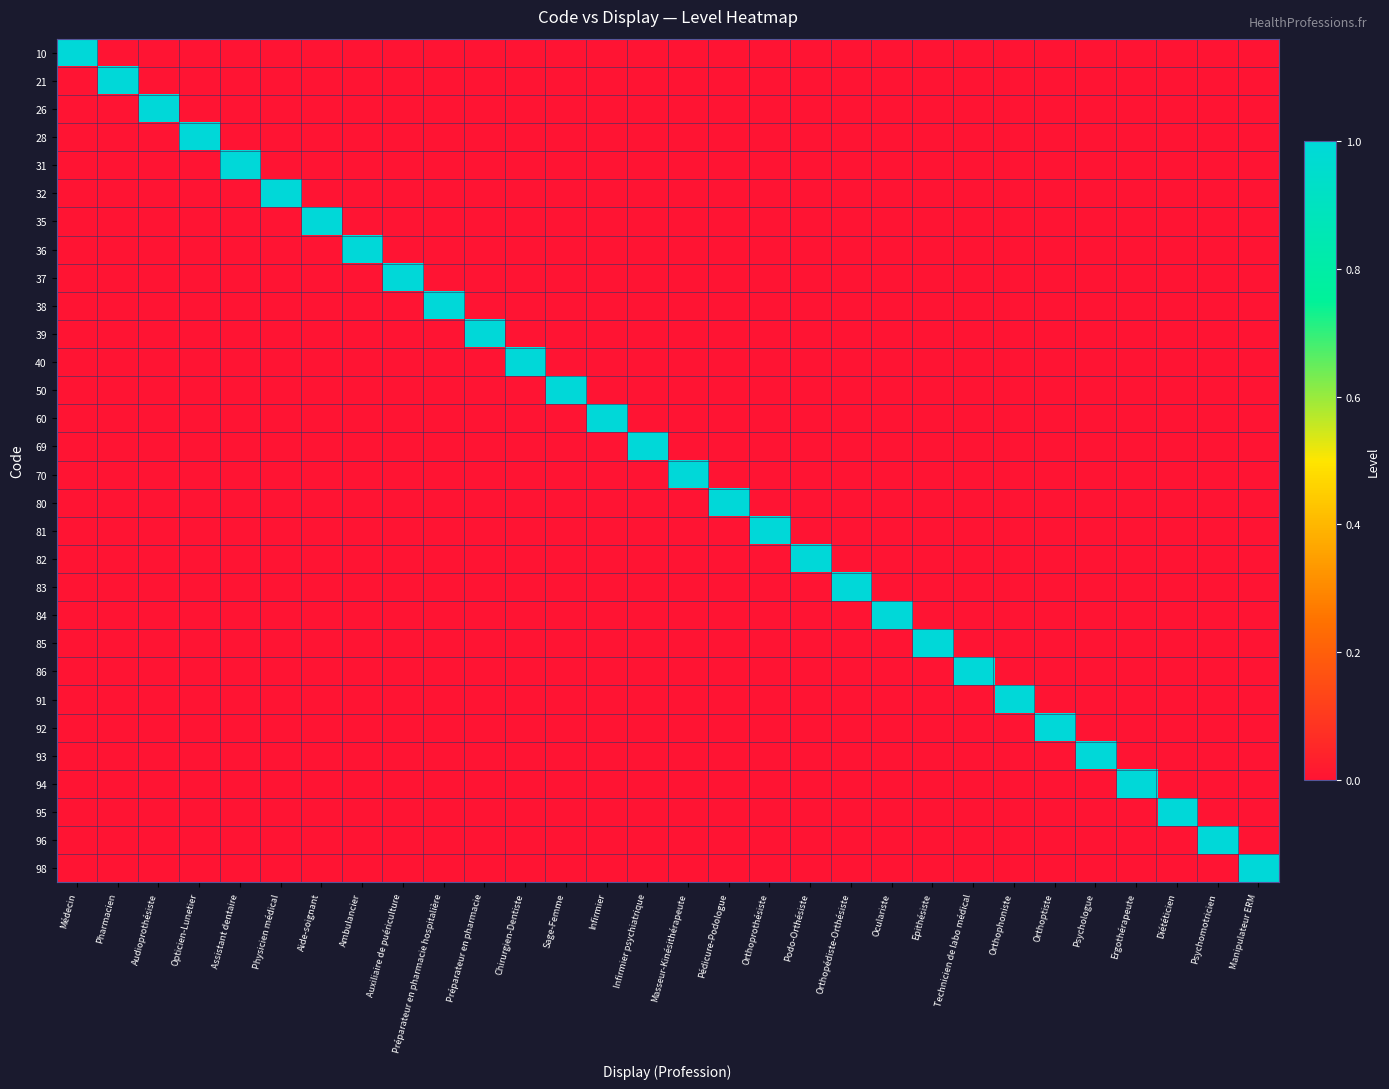

Reading left to right, extract all data points from this chart.

10: Médecin=1	Pharmacien=0	Audioprothésiste=0	Opticien-Lunetier=0	Assistant dentaire=0	Physicien médical=0	Aide-soignant=0	Ambulancier=0	Auxiliaire de puériculture=0	Préparateur en pharmacie hospitalière=0	Préparateur en pharmacie=0	Chirurgien-Dentiste=0	Sage-Femme=0	Infirmier=0	Infirmier psychiatrique=0	Masseur-Kinésithérapeute=0	Pédicure-Podologue=0	Orthoprothésiste=0	Podo-Orthésiste=0	Orthopédiste-Orthésiste=0	Oculariste=0	Epithésiste=0	Technicien de labo médical=0	Orthophoniste=0	Orthoptiste=0	Psychologue=0	Ergothérapeute=0	Diététicien=0	Psychomotricien=0	Manipulateur ERM=0
21: Médecin=0	Pharmacien=1	Audioprothésiste=0	Opticien-Lunetier=0	Assistant dentaire=0	Physicien médical=0	Aide-soignant=0	Ambulancier=0	Auxiliaire de puériculture=0	Préparateur en pharmacie hospitalière=0	Préparateur en pharmacie=0	Chirurgien-Dentiste=0	Sage-Femme=0	Infirmier=0	Infirmier psychiatrique=0	Masseur-Kinésithérapeute=0	Pédicure-Podologue=0	Orthoprothésiste=0	Podo-Orthésiste=0	Orthopédiste-Orthésiste=0	Oculariste=0	Epithésiste=0	Technicien de labo médical=0	Orthophoniste=0	Orthoptiste=0	Psychologue=0	Ergothérapeute=0	Diététicien=0	Psychomotricien=0	Manipulateur ERM=0
26: Médecin=0	Pharmacien=0	Audioprothésiste=1	Opticien-Lunetier=0	Assistant dentaire=0	Physicien médical=0	Aide-soignant=0	Ambulancier=0	Auxiliaire de puériculture=0	Préparateur en pharmacie hospitalière=0	Préparateur en pharmacie=0	Chirurgien-Dentiste=0	Sage-Femme=0	Infirmier=0	Infirmier psychiatrique=0	Masseur-Kinésithérapeute=0	Pédicure-Podologue=0	Orthoprothésiste=0	Podo-Orthésiste=0	Orthopédiste-Orthésiste=0	Oculariste=0	Epithésiste=0	Technicien de labo médical=0	Orthophoniste=0	Orthoptiste=0	Psychologue=0	Ergothérapeute=0	Diététicien=0	Psychomotricien=0	Manipulateur ERM=0
28: Médecin=0	Pharmacien=0	Audioprothésiste=0	Opticien-Lunetier=1	Assistant dentaire=0	Physicien médical=0	Aide-soignant=0	Ambulancier=0	Auxiliaire de puériculture=0	Préparateur en pharmacie hospitalière=0	Préparateur en pharmacie=0	Chirurgien-Dentiste=0	Sage-Femme=0	Infirmier=0	Infirmier psychiatrique=0	Masseur-Kinésithérapeute=0	Pédicure-Podologue=0	Orthoprothésiste=0	Podo-Orthésiste=0	Orthopédiste-Orthésiste=0	Oculariste=0	Epithésiste=0	Technicien de labo médical=0	Orthophoniste=0	Orthoptiste=0	Psychologue=0	Ergothérapeute=0	Diététicien=0	Psychomotricien=0	Manipulateur ERM=0
31: Médecin=0	Pharmacien=0	Audioprothésiste=0	Opticien-Lunetier=0	Assistant dentaire=1	Physicien médical=0	Aide-soignant=0	Ambulancier=0	Auxiliaire de puériculture=0	Préparateur en pharmacie hospitalière=0	Préparateur en pharmacie=0	Chirurgien-Dentiste=0	Sage-Femme=0	Infirmier=0	Infirmier psychiatrique=0	Masseur-Kinésithérapeute=0	Pédicure-Podologue=0	Orthoprothésiste=0	Podo-Orthésiste=0	Orthopédiste-Orthésiste=0	Oculariste=0	Epithésiste=0	Technicien de labo médical=0	Orthophoniste=0	Orthoptiste=0	Psychologue=0	Ergothérapeute=0	Diététicien=0	Psychomotricien=0	Manipulateur ERM=0
32: Médecin=0	Pharmacien=0	Audioprothésiste=0	Opticien-Lunetier=0	Assistant dentaire=0	Physicien médical=1	Aide-soignant=0	Ambulancier=0	Auxiliaire de puériculture=0	Préparateur en pharmacie hospitalière=0	Préparateur en pharmacie=0	Chirurgien-Dentiste=0	Sage-Femme=0	Infirmier=0	Infirmier psychiatrique=0	Masseur-Kinésithérapeute=0	Pédicure-Podologue=0	Orthoprothésiste=0	Podo-Orthésiste=0	Orthopédiste-Orthésiste=0	Oculariste=0	Epithésiste=0	Technicien de labo médical=0	Orthophoniste=0	Orthoptiste=0	Psychologue=0	Ergothérapeute=0	Diététicien=0	Psychomotricien=0	Manipulateur ERM=0
35: Médecin=0	Pharmacien=0	Audioprothésiste=0	Opticien-Lunetier=0	Assistant dentaire=0	Physicien médical=0	Aide-soignant=1	Ambulancier=0	Auxiliaire de puériculture=0	Préparateur en pharmacie hospitalière=0	Préparateur en pharmacie=0	Chirurgien-Dentiste=0	Sage-Femme=0	Infirmier=0	Infirmier psychiatrique=0	Masseur-Kinésithérapeute=0	Pédicure-Podologue=0	Orthoprothésiste=0	Podo-Orthésiste=0	Orthopédiste-Orthésiste=0	Oculariste=0	Epithésiste=0	Technicien de labo médical=0	Orthophoniste=0	Orthoptiste=0	Psychologue=0	Ergothérapeute=0	Diététicien=0	Psychomotricien=0	Manipulateur ERM=0
36: Médecin=0	Pharmacien=0	Audioprothésiste=0	Opticien-Lunetier=0	Assistant dentaire=0	Physicien médical=0	Aide-soignant=0	Ambulancier=1	Auxiliaire de puériculture=0	Préparateur en pharmacie hospitalière=0	Préparateur en pharmacie=0	Chirurgien-Dentiste=0	Sage-Femme=0	Infirmier=0	Infirmier psychiatrique=0	Masseur-Kinésithérapeute=0	Pédicure-Podologue=0	Orthoprothésiste=0	Podo-Orthésiste=0	Orthopédiste-Orthésiste=0	Oculariste=0	Epithésiste=0	Technicien de labo médical=0	Orthophoniste=0	Orthoptiste=0	Psychologue=0	Ergothérapeute=0	Diététicien=0	Psychomotricien=0	Manipulateur ERM=0
37: Médecin=0	Pharmacien=0	Audioprothésiste=0	Opticien-Lunetier=0	Assistant dentaire=0	Physicien médical=0	Aide-soignant=0	Ambulancier=0	Auxiliaire de puériculture=1	Préparateur en pharmacie hospitalière=0	Préparateur en pharmacie=0	Chirurgien-Dentiste=0	Sage-Femme=0	Infirmier=0	Infirmier psychiatrique=0	Masseur-Kinésithérapeute=0	Pédicure-Podologue=0	Orthoprothésiste=0	Podo-Orthésiste=0	Orthopédiste-Orthésiste=0	Oculariste=0	Epithésiste=0	Technicien de labo médical=0	Orthophoniste=0	Orthoptiste=0	Psychologue=0	Ergothérapeute=0	Diététicien=0	Psychomotricien=0	Manipulateur ERM=0
38: Médecin=0	Pharmacien=0	Audioprothésiste=0	Opticien-Lunetier=0	Assistant dentaire=0	Physicien médical=0	Aide-soignant=0	Ambulancier=0	Auxiliaire de puériculture=0	Préparateur en pharmacie hospitalière=1	Préparateur en pharmacie=0	Chirurgien-Dentiste=0	Sage-Femme=0	Infirmier=0	Infirmier psychiatrique=0	Masseur-Kinésithérapeute=0	Pédicure-Podologue=0	Orthoprothésiste=0	Podo-Orthésiste=0	Orthopédiste-Orthésiste=0	Oculariste=0	Epithésiste=0	Technicien de labo médical=0	Orthophoniste=0	Orthoptiste=0	Psychologue=0	Ergothérapeute=0	Diététicien=0	Psychomotricien=0	Manipulateur ERM=0
39: Médecin=0	Pharmacien=0	Audioprothésiste=0	Opticien-Lunetier=0	Assistant dentaire=0	Physicien médical=0	Aide-soignant=0	Ambulancier=0	Auxiliaire de puériculture=0	Préparateur en pharmacie hospitalière=0	Préparateur en pharmacie=1	Chirurgien-Dentiste=0	Sage-Femme=0	Infirmier=0	Infirmier psychiatrique=0	Masseur-Kinésithérapeute=0	Pédicure-Podologue=0	Orthoprothésiste=0	Podo-Orthésiste=0	Orthopédiste-Orthésiste=0	Oculariste=0	Epithésiste=0	Technicien de labo médical=0	Orthophoniste=0	Orthoptiste=0	Psychologue=0	Ergothérapeute=0	Diététicien=0	Psychomotricien=0	Manipulateur ERM=0
40: Médecin=0	Pharmacien=0	Audioprothésiste=0	Opticien-Lunetier=0	Assistant dentaire=0	Physicien médical=0	Aide-soignant=0	Ambulancier=0	Auxiliaire de puériculture=0	Préparateur en pharmacie hospitalière=0	Préparateur en pharmacie=0	Chirurgien-Dentiste=1	Sage-Femme=0	Infirmier=0	Infirmier psychiatrique=0	Masseur-Kinésithérapeute=0	Pédicure-Podologue=0	Orthoprothésiste=0	Podo-Orthésiste=0	Orthopédiste-Orthésiste=0	Oculariste=0	Epithésiste=0	Technicien de labo médical=0	Orthophoniste=0	Orthoptiste=0	Psychologue=0	Ergothérapeute=0	Diététicien=0	Psychomotricien=0	Manipulateur ERM=0
50: Médecin=0	Pharmacien=0	Audioprothésiste=0	Opticien-Lunetier=0	Assistant dentaire=0	Physicien médical=0	Aide-soignant=0	Ambulancier=0	Auxiliaire de puériculture=0	Préparateur en pharmacie hospitalière=0	Préparateur en pharmacie=0	Chirurgien-Dentiste=0	Sage-Femme=1	Infirmier=0	Infirmier psychiatrique=0	Masseur-Kinésithérapeute=0	Pédicure-Podologue=0	Orthoprothésiste=0	Podo-Orthésiste=0	Orthopédiste-Orthésiste=0	Oculariste=0	Epithésiste=0	Technicien de labo médical=0	Orthophoniste=0	Orthoptiste=0	Psychologue=0	Ergothérapeute=0	Diététicien=0	Psychomotricien=0	Manipulateur ERM=0
60: Médecin=0	Pharmacien=0	Audioprothésiste=0	Opticien-Lunetier=0	Assistant dentaire=0	Physicien médical=0	Aide-soignant=0	Ambulancier=0	Auxiliaire de puériculture=0	Préparateur en pharmacie hospitalière=0	Préparateur en pharmacie=0	Chirurgien-Dentiste=0	Sage-Femme=0	Infirmier=1	Infirmier psychiatrique=0	Masseur-Kinésithérapeute=0	Pédicure-Podologue=0	Orthoprothésiste=0	Podo-Orthésiste=0	Orthopédiste-Orthésiste=0	Oculariste=0	Epithésiste=0	Technicien de labo médical=0	Orthophoniste=0	Orthoptiste=0	Psychologue=0	Ergothérapeute=0	Diététicien=0	Psychomotricien=0	Manipulateur ERM=0
69: Médecin=0	Pharmacien=0	Audioprothésiste=0	Opticien-Lunetier=0	Assistant dentaire=0	Physicien médical=0	Aide-soignant=0	Ambulancier=0	Auxiliaire de puériculture=0	Préparateur en pharmacie hospitalière=0	Préparateur en pharmacie=0	Chirurgien-Dentiste=0	Sage-Femme=0	Infirmier=0	Infirmier psychiatrique=1	Masseur-Kinésithérapeute=0	Pédicure-Podologue=0	Orthoprothésiste=0	Podo-Orthésiste=0	Orthopédiste-Orthésiste=0	Oculariste=0	Epithésiste=0	Technicien de labo médical=0	Orthophoniste=0	Orthoptiste=0	Psychologue=0	Ergothérapeute=0	Diététicien=0	Psychomotricien=0	Manipulateur ERM=0
70: Médecin=0	Pharmacien=0	Audioprothésiste=0	Opticien-Lunetier=0	Assistant dentaire=0	Physicien médical=0	Aide-soignant=0	Ambulancier=0	Auxiliaire de puériculture=0	Préparateur en pharmacie hospitalière=0	Préparateur en pharmacie=0	Chirurgien-Dentiste=0	Sage-Femme=0	Infirmier=0	Infirmier psychiatrique=0	Masseur-Kinésithérapeute=1	Pédicure-Podologue=0	Orthoprothésiste=0	Podo-Orthésiste=0	Orthopédiste-Orthésiste=0	Oculariste=0	Epithésiste=0	Technicien de labo médical=0	Orthophoniste=0	Orthoptiste=0	Psychologue=0	Ergothérapeute=0	Diététicien=0	Psychomotricien=0	Manipulateur ERM=0
80: Médecin=0	Pharmacien=0	Audioprothésiste=0	Opticien-Lunetier=0	Assistant dentaire=0	Physicien médical=0	Aide-soignant=0	Ambulancier=0	Auxiliaire de puériculture=0	Préparateur en pharmacie hospitalière=0	Préparateur en pharmacie=0	Chirurgien-Dentiste=0	Sage-Femme=0	Infirmier=0	Infirmier psychiatrique=0	Masseur-Kinésithérapeute=0	Pédicure-Podologue=1	Orthoprothésiste=0	Podo-Orthésiste=0	Orthopédiste-Orthésiste=0	Oculariste=0	Epithésiste=0	Technicien de labo médical=0	Orthophoniste=0	Orthoptiste=0	Psychologue=0	Ergothérapeute=0	Diététicien=0	Psychomotricien=0	Manipulateur ERM=0
81: Médecin=0	Pharmacien=0	Audioprothésiste=0	Opticien-Lunetier=0	Assistant dentaire=0	Physicien médical=0	Aide-soignant=0	Ambulancier=0	Auxiliaire de puériculture=0	Préparateur en pharmacie hospitalière=0	Préparateur en pharmacie=0	Chirurgien-Dentiste=0	Sage-Femme=0	Infirmier=0	Infirmier psychiatrique=0	Masseur-Kinésithérapeute=0	Pédicure-Podologue=0	Orthoprothésiste=1	Podo-Orthésiste=0	Orthopédiste-Orthésiste=0	Oculariste=0	Epithésiste=0	Technicien de labo médical=0	Orthophoniste=0	Orthoptiste=0	Psychologue=0	Ergothérapeute=0	Diététicien=0	Psychomotricien=0	Manipulateur ERM=0
82: Médecin=0	Pharmacien=0	Audioprothésiste=0	Opticien-Lunetier=0	Assistant dentaire=0	Physicien médical=0	Aide-soignant=0	Ambulancier=0	Auxiliaire de puériculture=0	Préparateur en pharmacie hospitalière=0	Préparateur en pharmacie=0	Chirurgien-Dentiste=0	Sage-Femme=0	Infirmier=0	Infirmier psychiatrique=0	Masseur-Kinésithérapeute=0	Pédicure-Podologue=0	Orthoprothésiste=0	Podo-Orthésiste=1	Orthopédiste-Orthésiste=0	Oculariste=0	Epithésiste=0	Technicien de labo médical=0	Orthophoniste=0	Orthoptiste=0	Psychologue=0	Ergothérapeute=0	Diététicien=0	Psychomotricien=0	Manipulateur ERM=0
83: Médecin=0	Pharmacien=0	Audioprothésiste=0	Opticien-Lunetier=0	Assistant dentaire=0	Physicien médical=0	Aide-soignant=0	Ambulancier=0	Auxiliaire de puériculture=0	Préparateur en pharmacie hospitalière=0	Préparateur en pharmacie=0	Chirurgien-Dentiste=0	Sage-Femme=0	Infirmier=0	Infirmier psychiatrique=0	Masseur-Kinésithérapeute=0	Pédicure-Podologue=0	Orthoprothésiste=0	Podo-Orthésiste=0	Orthopédiste-Orthésiste=1	Oculariste=0	Epithésiste=0	Technicien de labo médical=0	Orthophoniste=0	Orthoptiste=0	Psychologue=0	Ergothérapeute=0	Diététicien=0	Psychomotricien=0	Manipulateur ERM=0
84: Médecin=0	Pharmacien=0	Audioprothésiste=0	Opticien-Lunetier=0	Assistant dentaire=0	Physicien médical=0	Aide-soignant=0	Ambulancier=0	Auxiliaire de puériculture=0	Préparateur en pharmacie hospitalière=0	Préparateur en pharmacie=0	Chirurgien-Dentiste=0	Sage-Femme=0	Infirmier=0	Infirmier psychiatrique=0	Masseur-Kinésithérapeute=0	Pédicure-Podologue=0	Orthoprothésiste=0	Podo-Orthésiste=0	Orthopédiste-Orthésiste=0	Oculariste=1	Epithésiste=0	Technicien de labo médical=0	Orthophoniste=0	Orthoptiste=0	Psychologue=0	Ergothérapeute=0	Diététicien=0	Psychomotricien=0	Manipulateur ERM=0
85: Médecin=0	Pharmacien=0	Audioprothésiste=0	Opticien-Lunetier=0	Assistant dentaire=0	Physicien médical=0	Aide-soignant=0	Ambulancier=0	Auxiliaire de puériculture=0	Préparateur en pharmacie hospitalière=0	Préparateur en pharmacie=0	Chirurgien-Dentiste=0	Sage-Femme=0	Infirmier=0	Infirmier psychiatrique=0	Masseur-Kinésithérapeute=0	Pédicure-Podologue=0	Orthoprothésiste=0	Podo-Orthésiste=0	Orthopédiste-Orthésiste=0	Oculariste=0	Epithésiste=1	Technicien de labo médical=0	Orthophoniste=0	Orthoptiste=0	Psychologue=0	Ergothérapeute=0	Diététicien=0	Psychomotricien=0	Manipulateur ERM=0
86: Médecin=0	Pharmacien=0	Audioprothésiste=0	Opticien-Lunetier=0	Assistant dentaire=0	Physicien médical=0	Aide-soignant=0	Ambulancier=0	Auxiliaire de puériculture=0	Préparateur en pharmacie hospitalière=0	Préparateur en pharmacie=0	Chirurgien-Dentiste=0	Sage-Femme=0	Infirmier=0	Infirmier psychiatrique=0	Masseur-Kinésithérapeute=0	Pédicure-Podologue=0	Orthoprothésiste=0	Podo-Orthésiste=0	Orthopédiste-Orthésiste=0	Oculariste=0	Epithésiste=0	Technicien de labo médical=1	Orthophoniste=0	Orthoptiste=0	Psychologue=0	Ergothérapeute=0	Diététicien=0	Psychomotricien=0	Manipulateur ERM=0
91: Médecin=0	Pharmacien=0	Audioprothésiste=0	Opticien-Lunetier=0	Assistant dentaire=0	Physicien médical=0	Aide-soignant=0	Ambulancier=0	Auxiliaire de puériculture=0	Préparateur en pharmacie hospitalière=0	Préparateur en pharmacie=0	Chirurgien-Dentiste=0	Sage-Femme=0	Infirmier=0	Infirmier psychiatrique=0	Masseur-Kinésithérapeute=0	Pédicure-Podologue=0	Orthoprothésiste=0	Podo-Orthésiste=0	Orthopédiste-Orthésiste=0	Oculariste=0	Epithésiste=0	Technicien de labo médical=0	Orthophoniste=1	Orthoptiste=0	Psychologue=0	Ergothérapeute=0	Diététicien=0	Psychomotricien=0	Manipulateur ERM=0
92: Médecin=0	Pharmacien=0	Audioprothésiste=0	Opticien-Lunetier=0	Assistant dentaire=0	Physicien médical=0	Aide-soignant=0	Ambulancier=0	Auxiliaire de puériculture=0	Préparateur en pharmacie hospitalière=0	Préparateur en pharmacie=0	Chirurgien-Dentiste=0	Sage-Femme=0	Infirmier=0	Infirmier psychiatrique=0	Masseur-Kinésithérapeute=0	Pédicure-Podologue=0	Orthoprothésiste=0	Podo-Orthésiste=0	Orthopédiste-Orthésiste=0	Oculariste=0	Epithésiste=0	Technicien de labo médical=0	Orthophoniste=0	Orthoptiste=1	Psychologue=0	Ergothérapeute=0	Diététicien=0	Psychomotricien=0	Manipulateur ERM=0
93: Médecin=0	Pharmacien=0	Audioprothésiste=0	Opticien-Lunetier=0	Assistant dentaire=0	Physicien médical=0	Aide-soignant=0	Ambulancier=0	Auxiliaire de puériculture=0	Préparateur en pharmacie hospitalière=0	Préparateur en pharmacie=0	Chirurgien-Dentiste=0	Sage-Femme=0	Infirmier=0	Infirmier psychiatrique=0	Masseur-Kinésithérapeute=0	Pédicure-Podologue=0	Orthoprothésiste=0	Podo-Orthésiste=0	Orthopédiste-Orthésiste=0	Oculariste=0	Epithésiste=0	Technicien de labo médical=0	Orthophoniste=0	Orthoptiste=0	Psychologue=1	Ergothérapeute=0	Diététicien=0	Psychomotricien=0	Manipulateur ERM=0
94: Médecin=0	Pharmacien=0	Audioprothésiste=0	Opticien-Lunetier=0	Assistant dentaire=0	Physicien médical=0	Aide-soignant=0	Ambulancier=0	Auxiliaire de puériculture=0	Préparateur en pharmacie hospitalière=0	Préparateur en pharmacie=0	Chirurgien-Dentiste=0	Sage-Femme=0	Infirmier=0	Infirmier psychiatrique=0	Masseur-Kinésithérapeute=0	Pédicure-Podologue=0	Orthoprothésiste=0	Podo-Orthésiste=0	Orthopédiste-Orthésiste=0	Oculariste=0	Epithésiste=0	Technicien de labo médical=0	Orthophoniste=0	Orthoptiste=0	Psychologue=0	Ergothérapeute=1	Diététicien=0	Psychomotricien=0	Manipulateur ERM=0
95: Médecin=0	Pharmacien=0	Audioprothésiste=0	Opticien-Lunetier=0	Assistant dentaire=0	Physicien médical=0	Aide-soignant=0	Ambulancier=0	Auxiliaire de puériculture=0	Préparateur en pharmacie hospitalière=0	Préparateur en pharmacie=0	Chirurgien-Dentiste=0	Sage-Femme=0	Infirmier=0	Infirmier psychiatrique=0	Masseur-Kinésithérapeute=0	Pédicure-Podologue=0	Orthoprothésiste=0	Podo-Orthésiste=0	Orthopédiste-Orthésiste=0	Oculariste=0	Epithésiste=0	Technicien de labo médical=0	Orthophoniste=0	Orthoptiste=0	Psychologue=0	Ergothérapeute=0	Diététicien=1	Psychomotricien=0	Manipulateur ERM=0
96: Médecin=0	Pharmacien=0	Audioprothésiste=0	Opticien-Lunetier=0	Assistant dentaire=0	Physicien médical=0	Aide-soignant=0	Ambulancier=0	Auxiliaire de puériculture=0	Préparateur en pharmacie hospitalière=0	Préparateur en pharmacie=0	Chirurgien-Dentiste=0	Sage-Femme=0	Infirmier=0	Infirmier psychiatrique=0	Masseur-Kinésithérapeute=0	Pédicure-Podologue=0	Orthoprothésiste=0	Podo-Orthésiste=0	Orthopédiste-Orthésiste=0	Oculariste=0	Epithésiste=0	Technicien de labo médical=0	Orthophoniste=0	Orthoptiste=0	Psychologue=0	Ergothérapeute=0	Diététicien=0	Psychomotricien=1	Manipulateur ERM=0
98: Médecin=0	Pharmacien=0	Audioprothésiste=0	Opticien-Lunetier=0	Assistant dentaire=0	Physicien médical=0	Aide-soignant=0	Ambulancier=0	Auxiliaire de puériculture=0	Préparateur en pharmacie hospitalière=0	Préparateur en pharmacie=0	Chirurgien-Dentiste=0	Sage-Femme=0	Infirmier=0	Infirmier psychiatrique=0	Masseur-Kinésithérapeute=0	Pédicure-Podologue=0	Orthoprothésiste=0	Podo-Orthésiste=0	Orthopédiste-Orthésiste=0	Oculariste=0	Epithésiste=0	Technicien de labo médical=0	Orthophoniste=0	Orthoptiste=0	Psychologue=0	Ergothérapeute=0	Diététicien=0	Psychomotricien=0	Manipulateur ERM=1